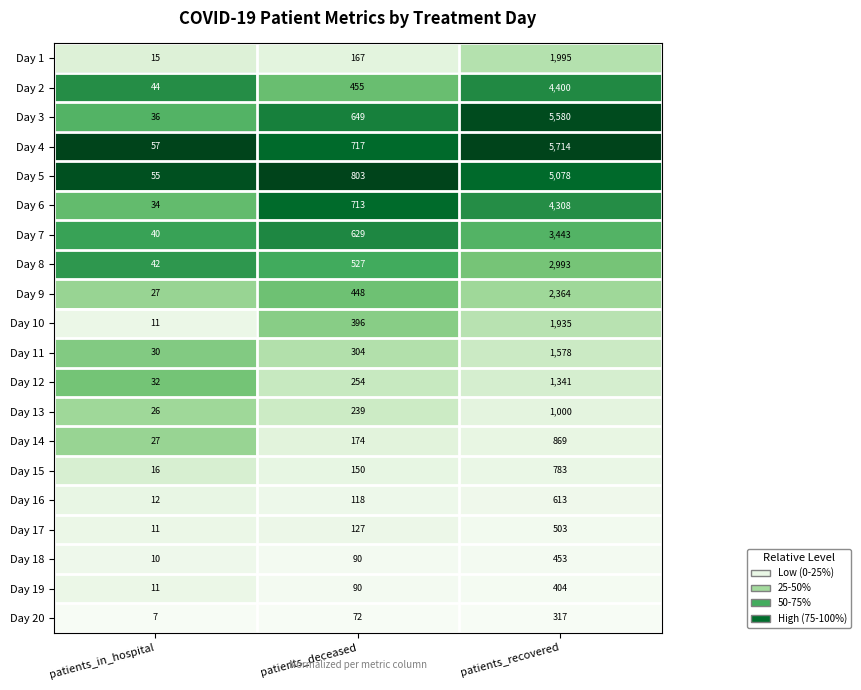

Between patients_in_hospital and patients_deceased, which series saw the biggest shift?

Day 5